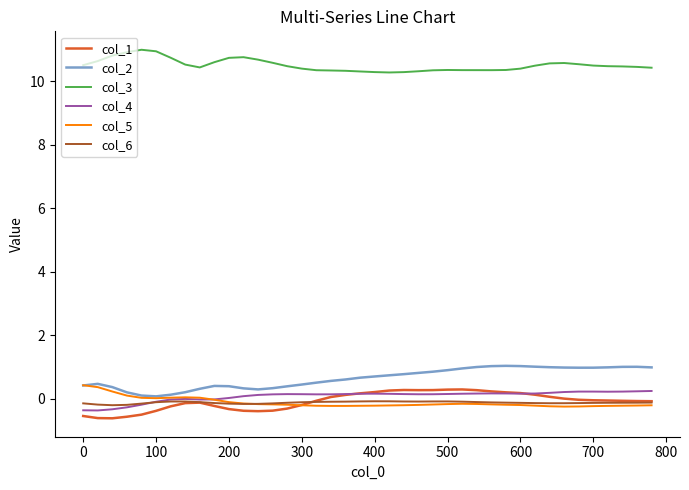

Which series has the largest total across all categories?

col_3